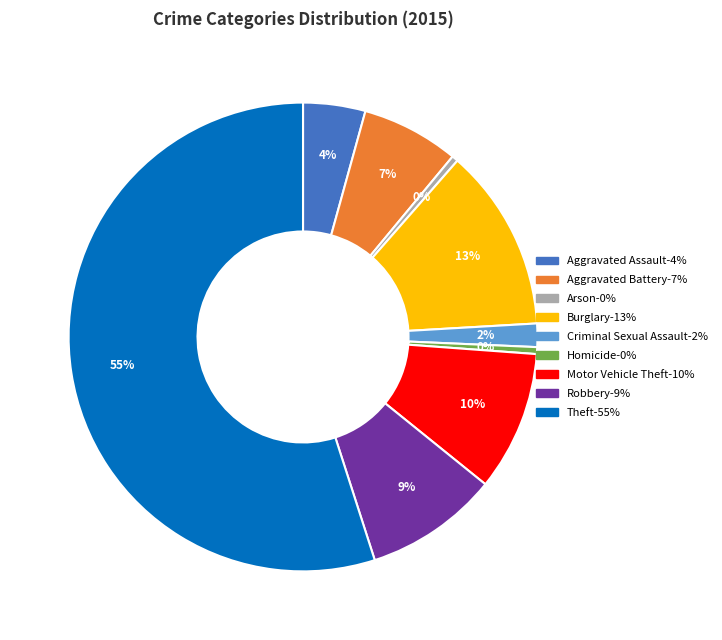

To the nearest percent, what is the average slice percentage?

11%